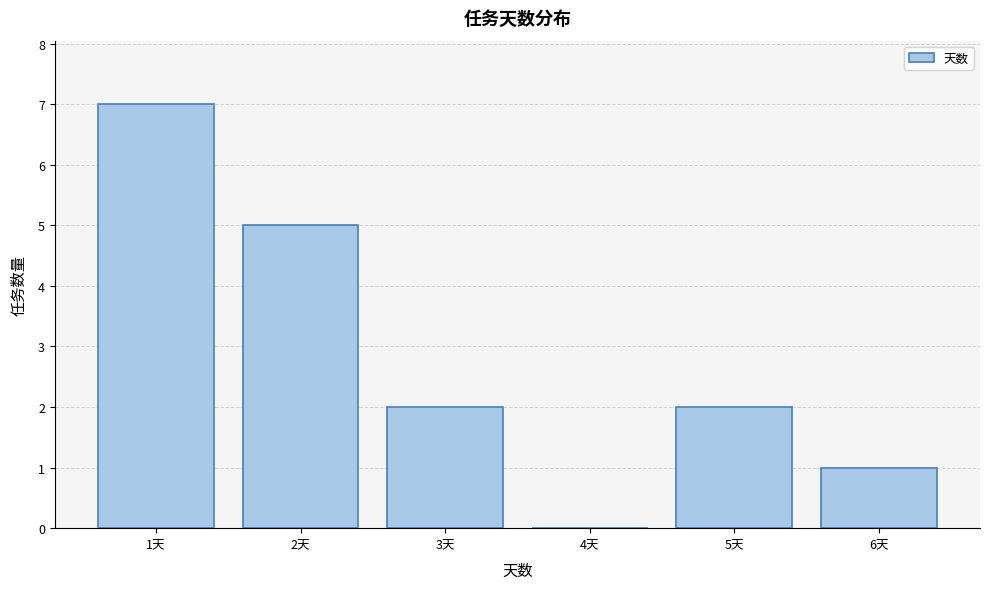

Over which range of the x-axis is the bar tallest?

0.5 to 1.5